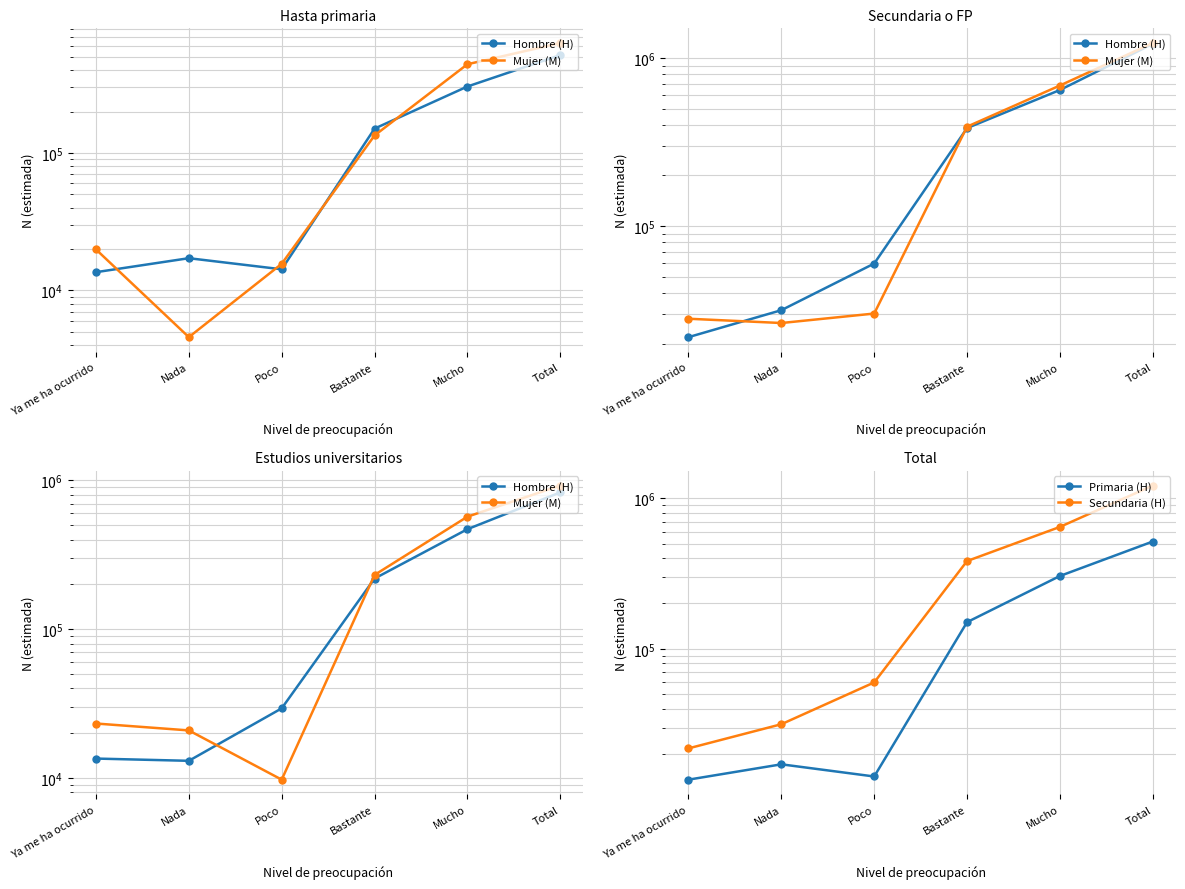

What is the label of the 1st point from the right?

Total